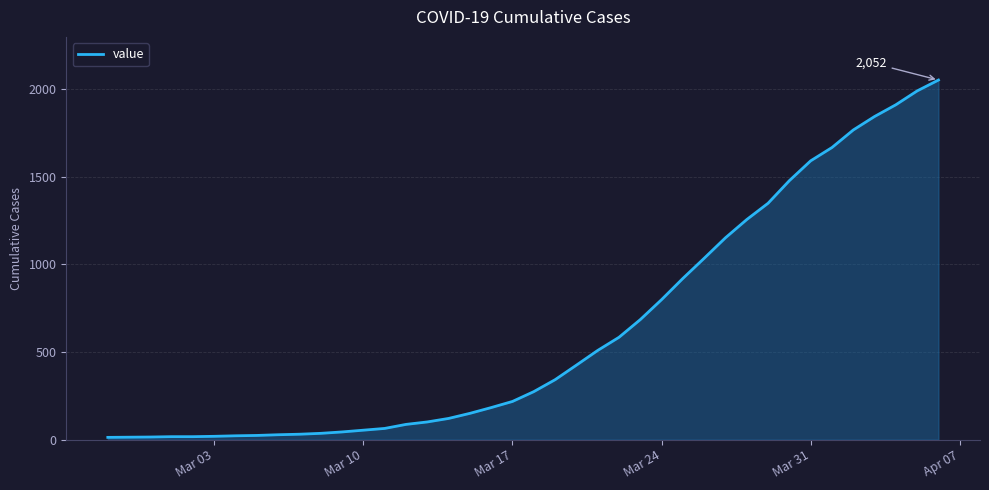

Count the number of data series in this chart.

1